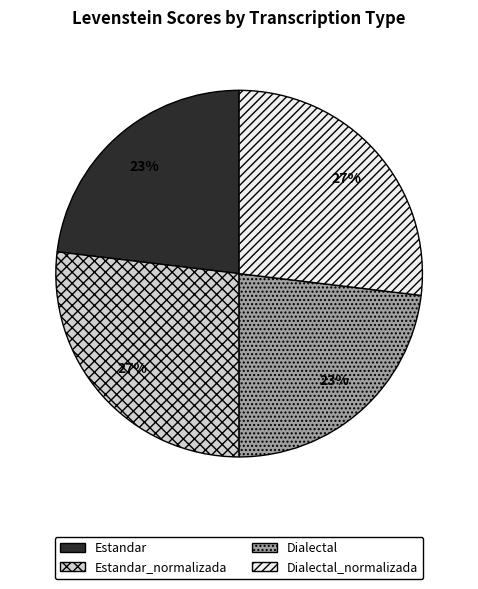

True or false: Dialectal_normalizada accounts for 27% of the total.

True